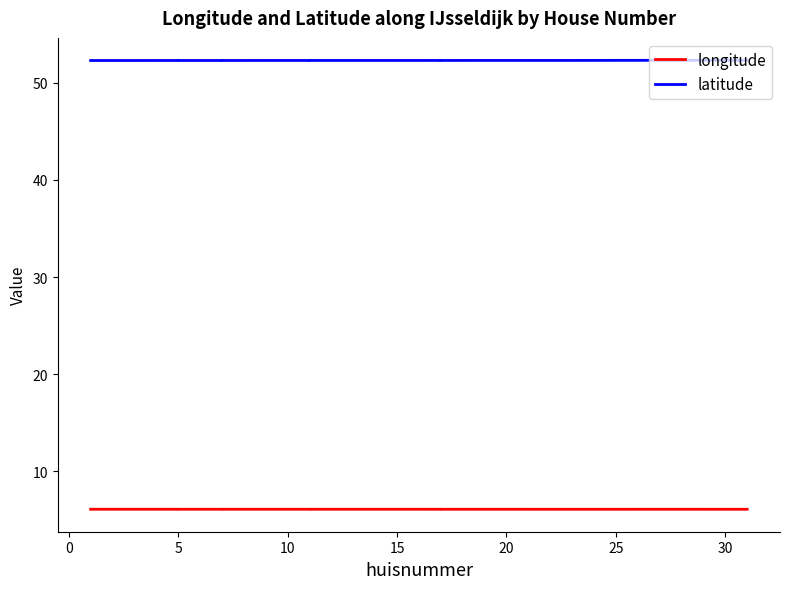

True or false: latitude and longitude intersect in this chart.

False